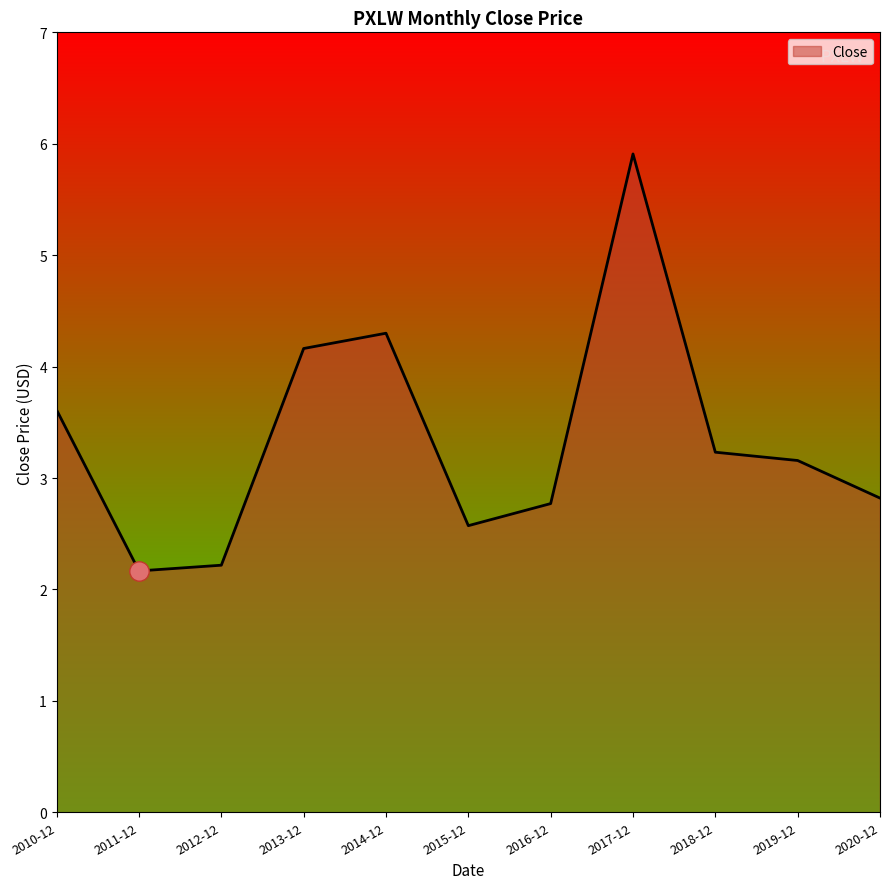

What is the minimum value shown in the chart?

2.2